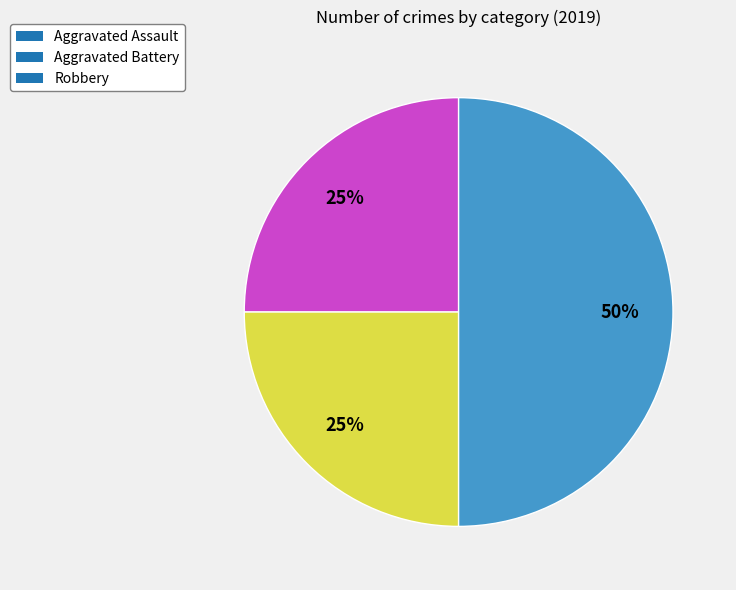

What percentage is the Aggravated Assault slice, to the nearest percent?

25%